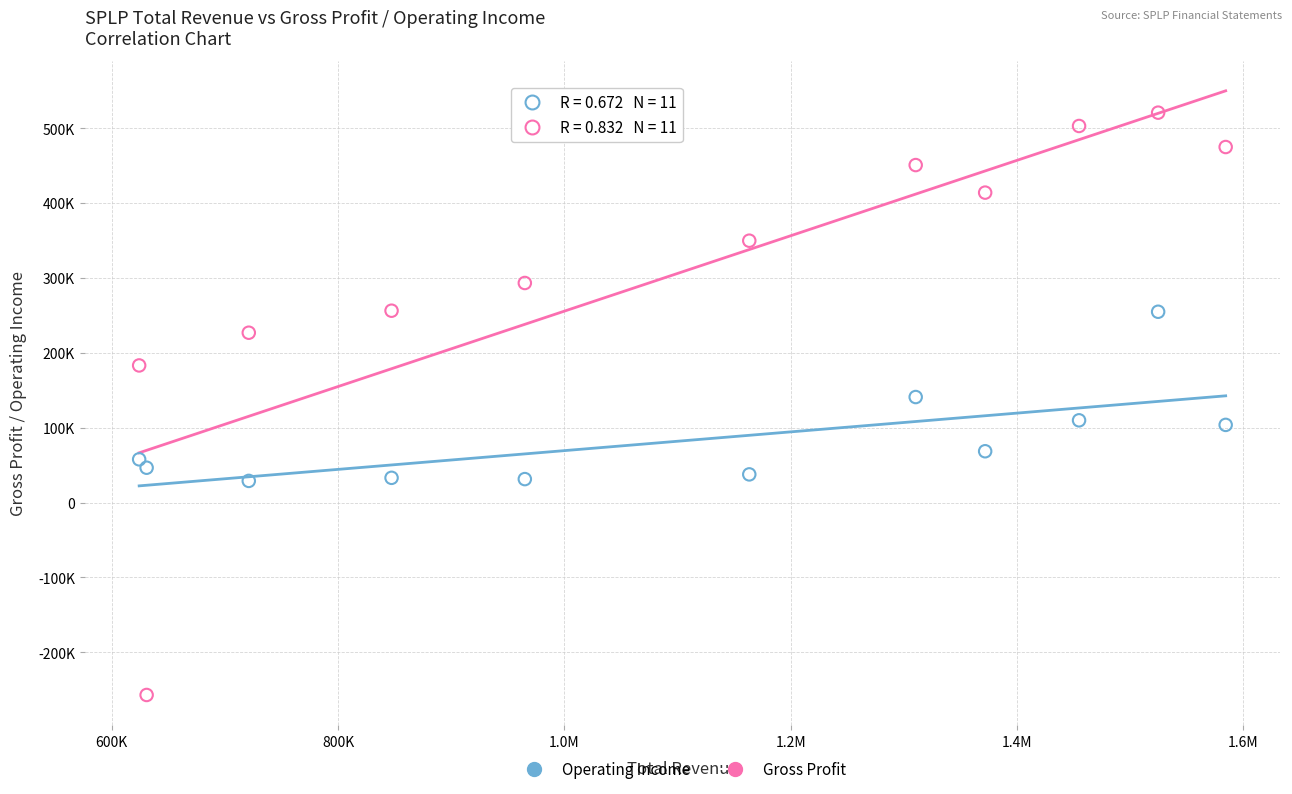

Which series reaches the minimum Y coordinate?

Gross Profit